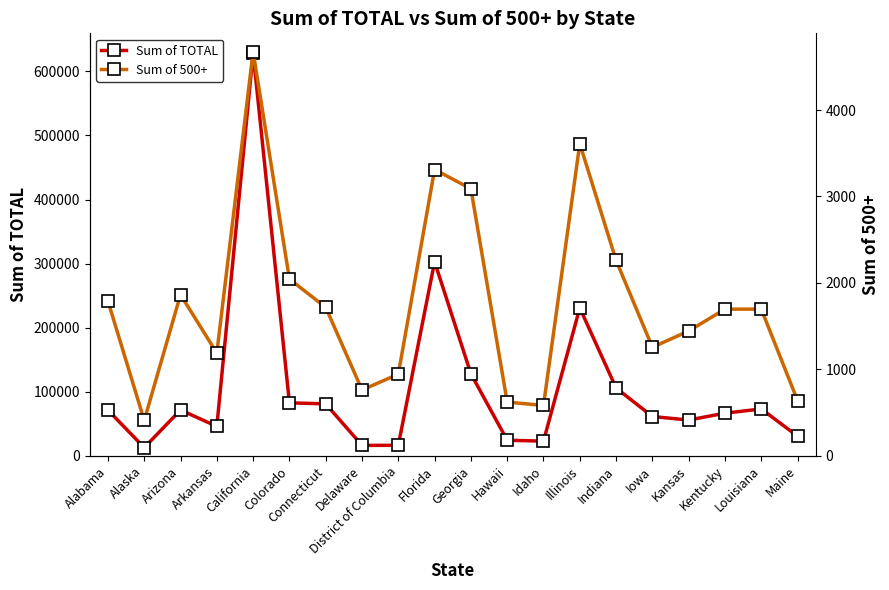

What is the difference between the highest and lowest values at District of Columbia?

15529